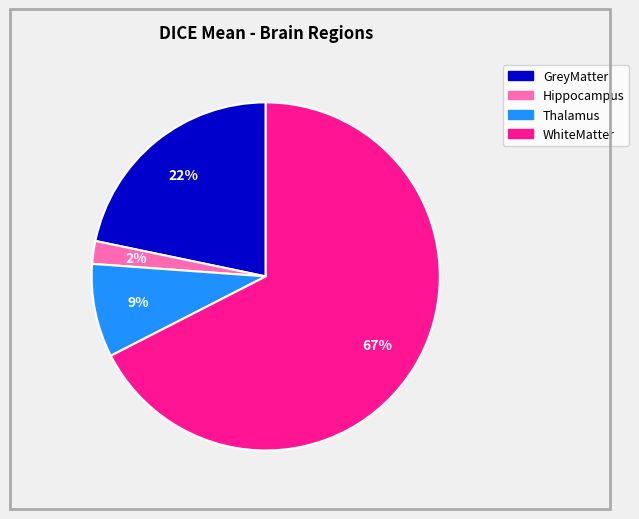

To the nearest percent, what is the average slice percentage?

25%